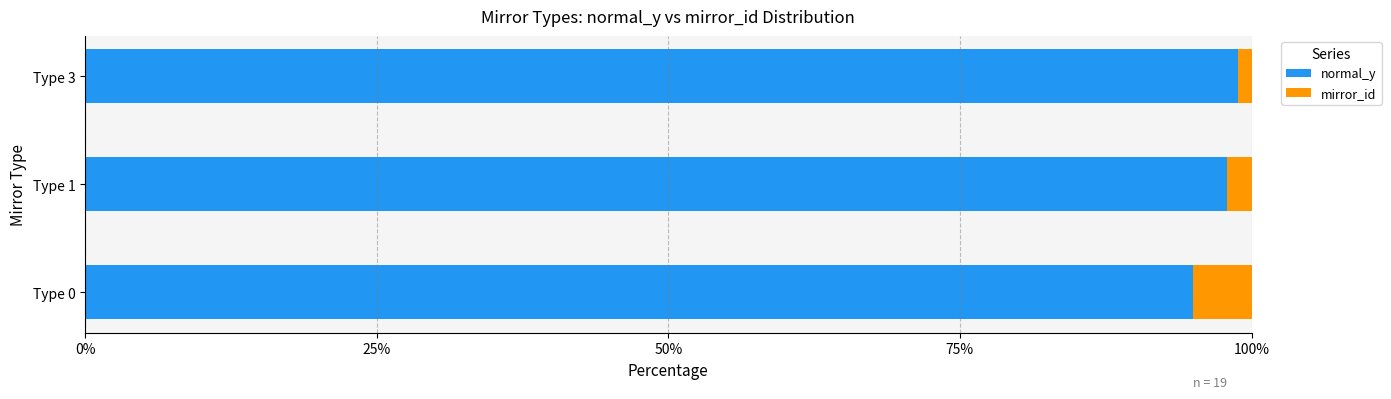

What is the sum of all normal_y values?

291.7